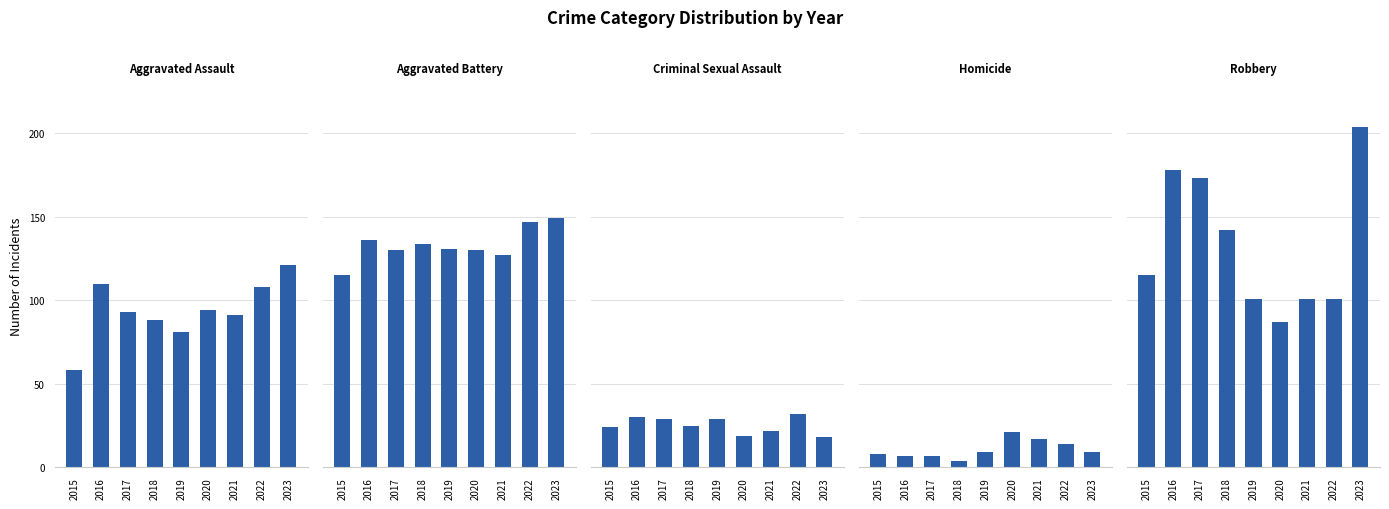

List the labels in order of Aggravated Assault value, largest first.

2023, 2016, 2022, 2020, 2017, 2021, 2018, 2019, 2015